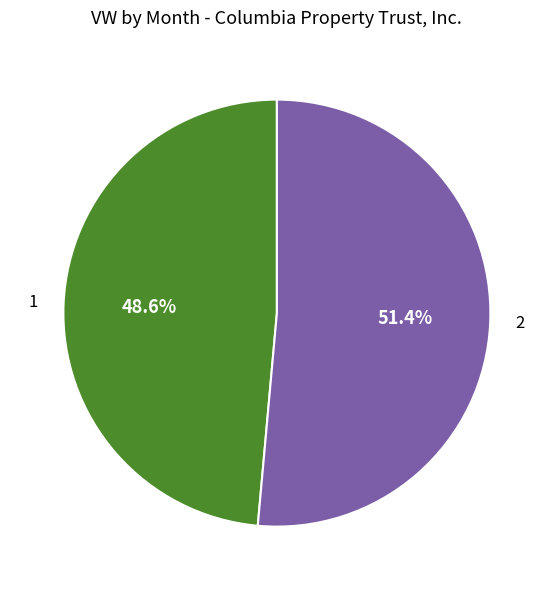

Count the number of slices in the pie.

2